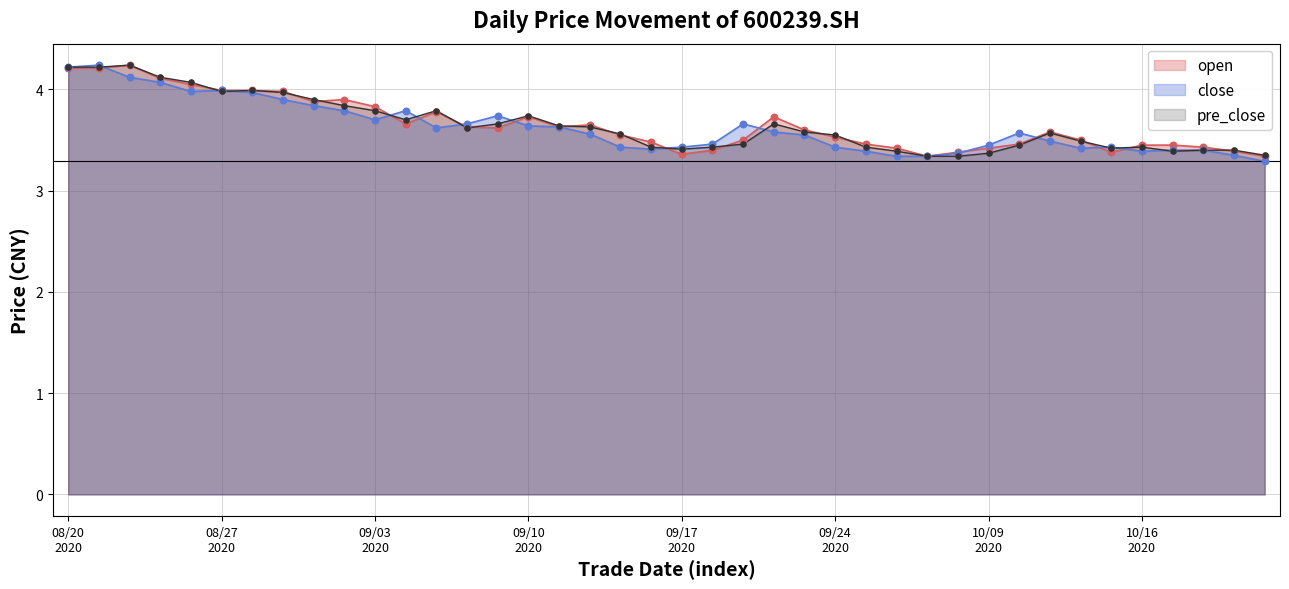

At which category is the sum across all series the highest?

20200821